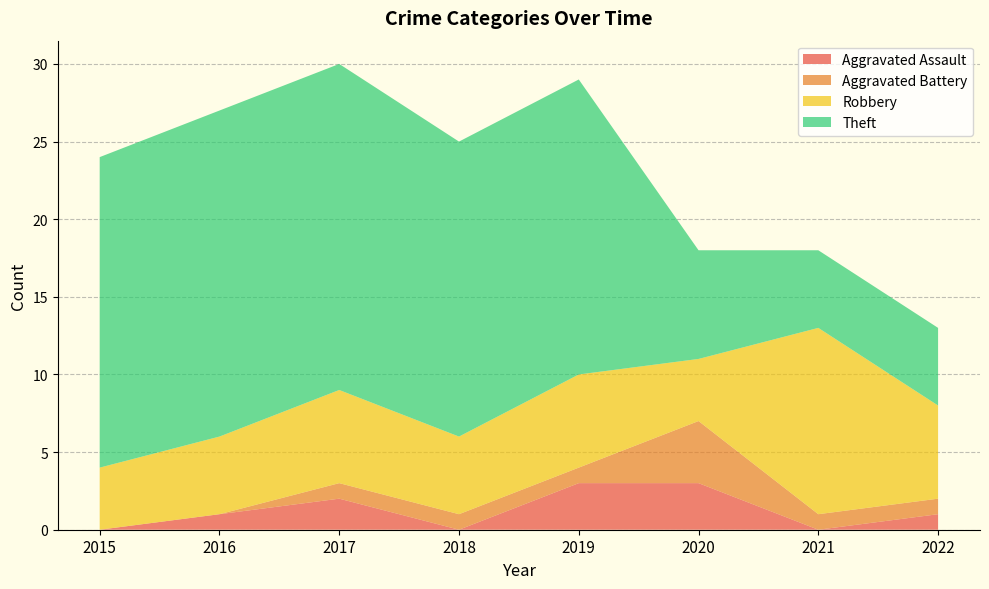

Reading left to right, extract all data points from this chart.

Aggravated Assault: 0	1	2	0	3	3	0	1
Aggravated Battery: 0	0	1	1	1	4	1	1
Robbery: 4	5	6	5	6	4	12	6
Theft: 20	21	21	19	19	7	5	5